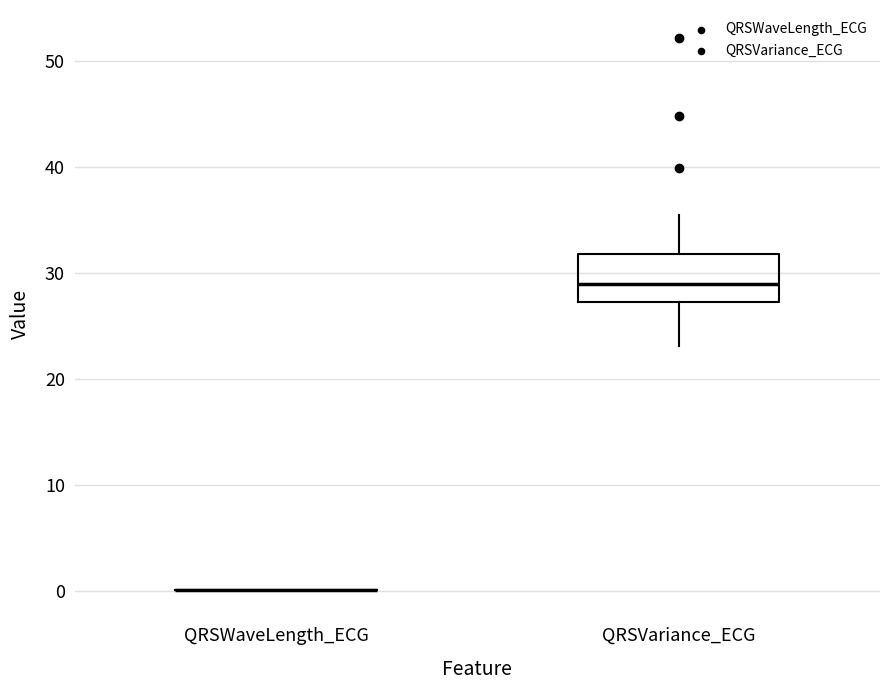

Which box is the tallest, from its lower edge to its upper edge?

QRSVariance_ECG